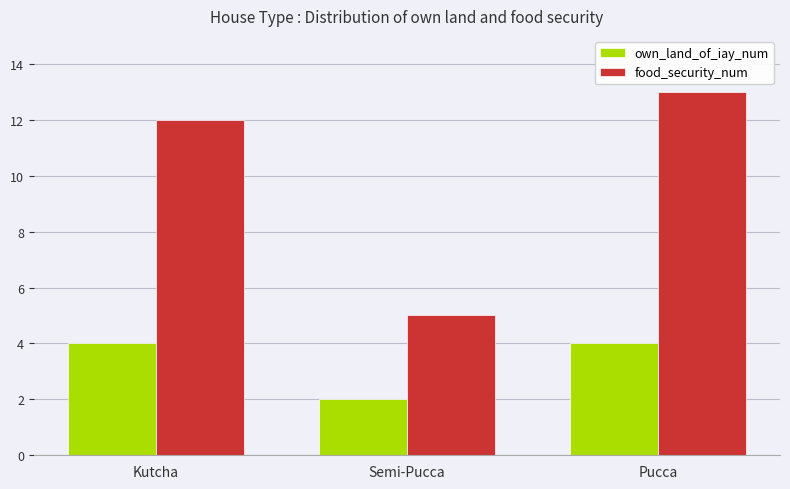

Reading right to left, list all the values displayed in this chart.

own_land_of_iay_num: 4	2	4
food_security_num: 13	5	12